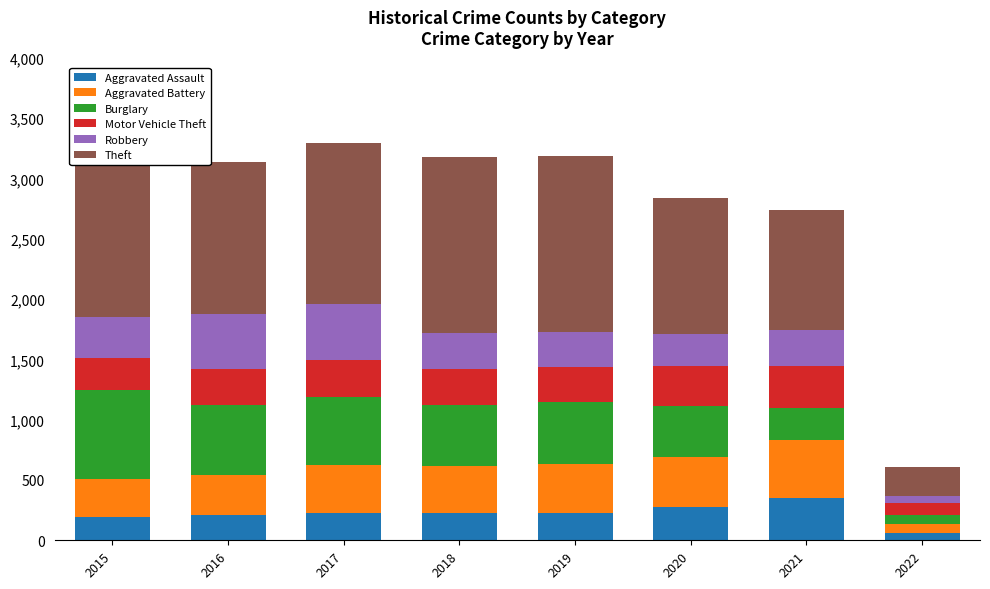

Reading left to right, transcribe all the data shown in this chart.

Aggravated Assault: 2015=194	2016=206	2017=224	2018=225	2019=223	2020=273	2021=352	2022=57
Aggravated Battery: 2015=316	2016=336	2017=400	2018=389	2019=407	2020=416	2021=479	2022=82
Burglary: 2015=738	2016=576	2017=562	2018=506	2019=517	2020=425	2021=262	2022=71
Motor Vehicle Theft: 2015=263	2016=304	2017=312	2018=298	2019=290	2020=333	2021=348	2022=101
Robbery: 2015=337	2016=454	2017=460	2018=301	2019=287	2020=263	2021=300	2022=52
Theft: 2015=1474	2016=1259	2017=1339	2018=1461	2019=1459	2020=1125	2021=997	2022=247